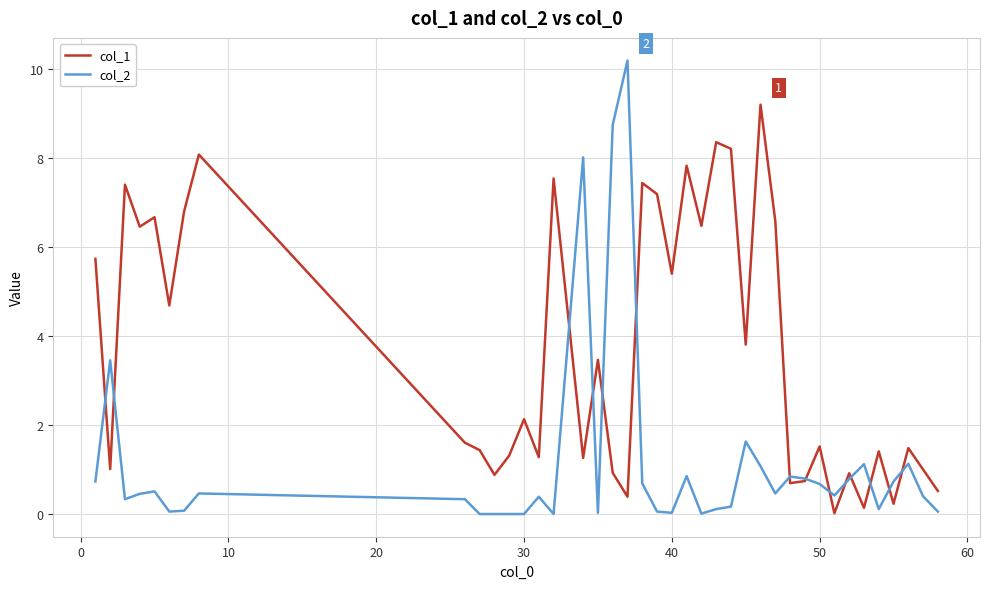

How many series are shown in this chart?

2